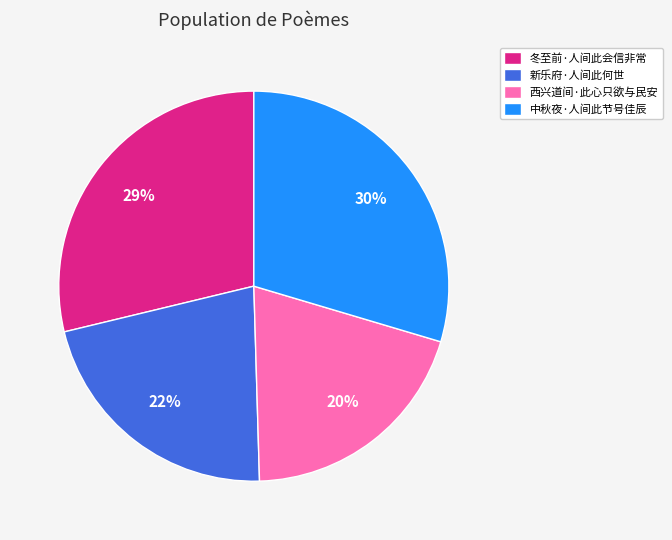

To the nearest percent, what is the average slice percentage?

25%